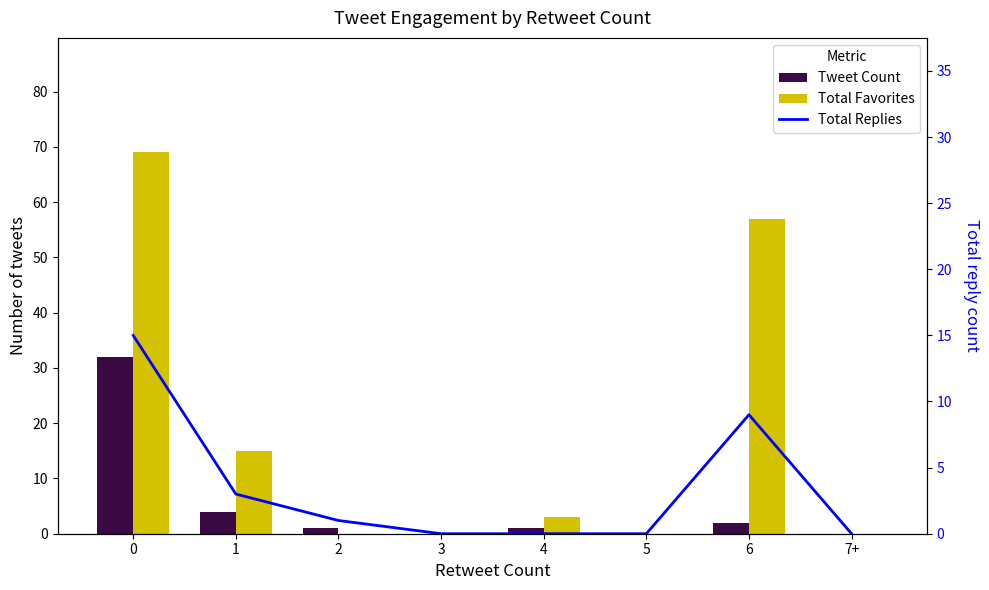

Rank the series at 6 from lowest to highest value.

Tweet Count, Total Replies, Total Favorites